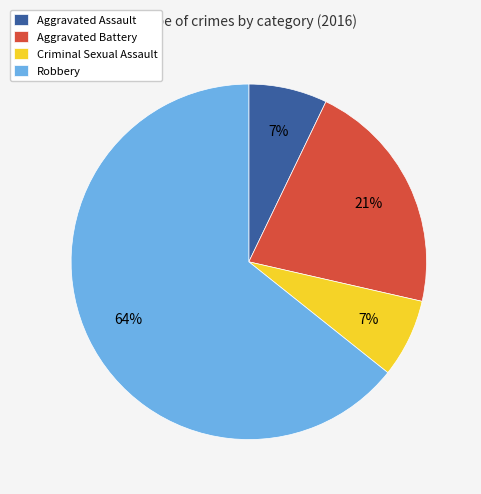

Combined, do Robbery and Aggravated Battery account for over 50%?

Yes